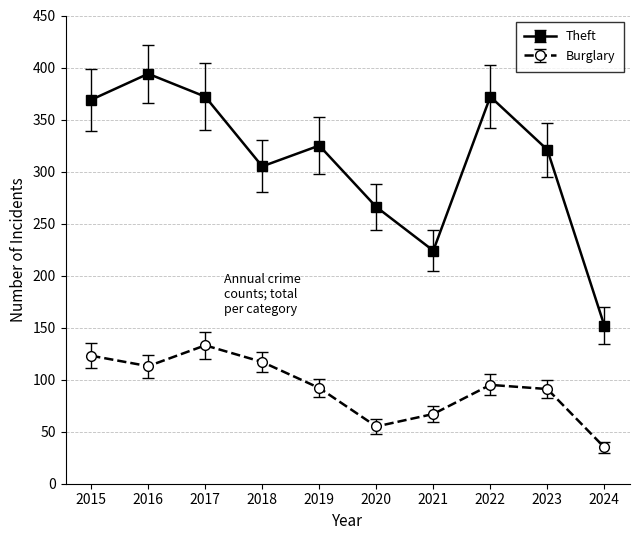

What is the difference between the Theft values at 2022 and 2020?

106